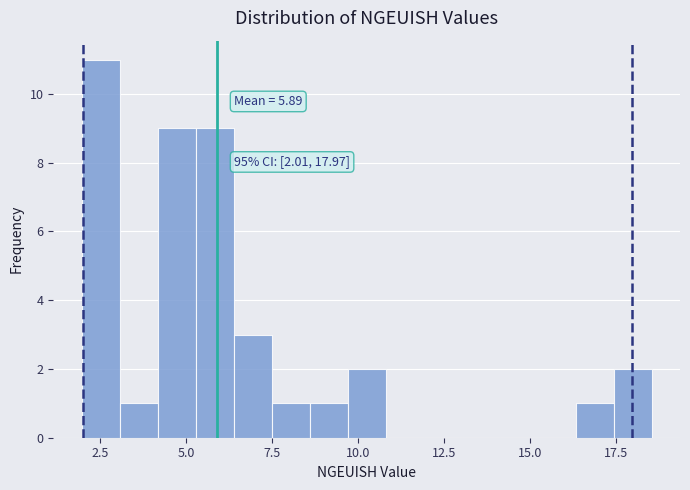

Read against the x-axis, roughly where is the centre of the tallest bar?

2.5